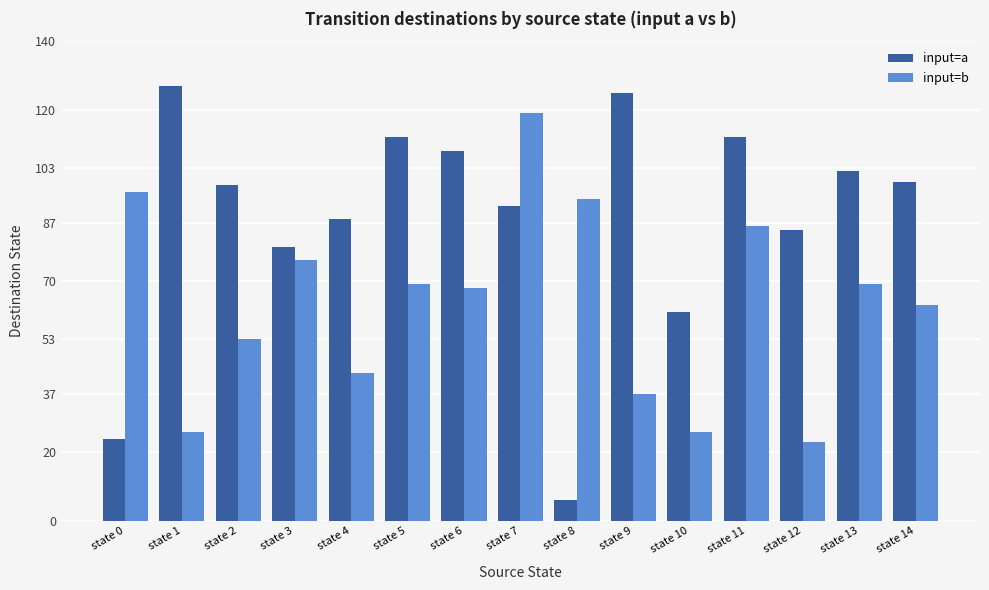

Between state 0 and state 14, which series saw the biggest shift?

input=a